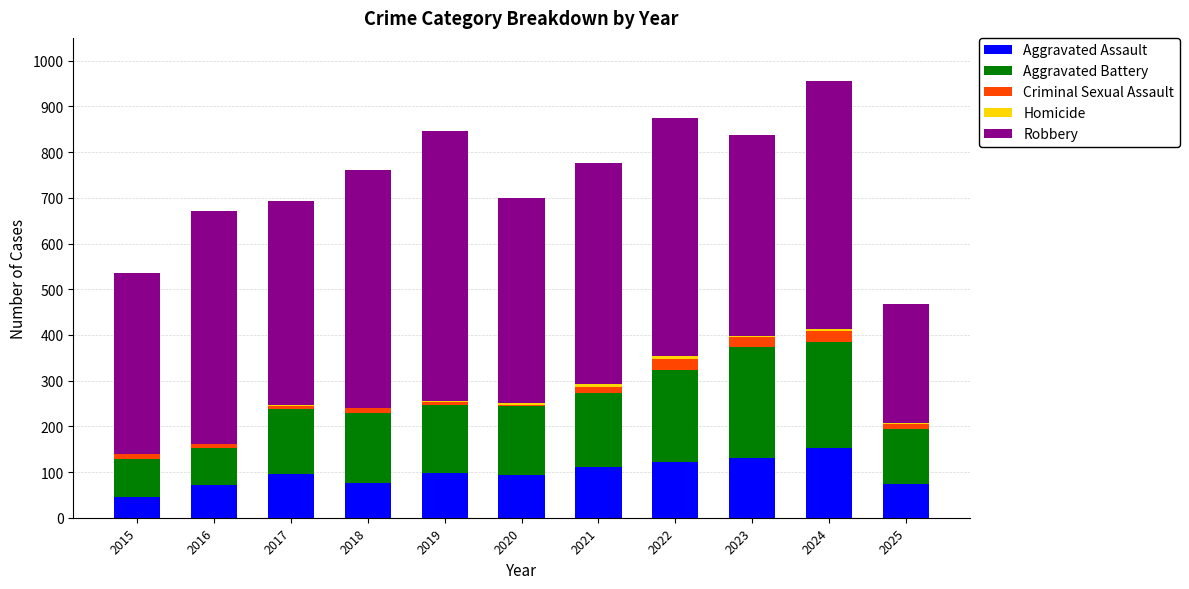

What is the maximum value for Aggravated Assault?

153